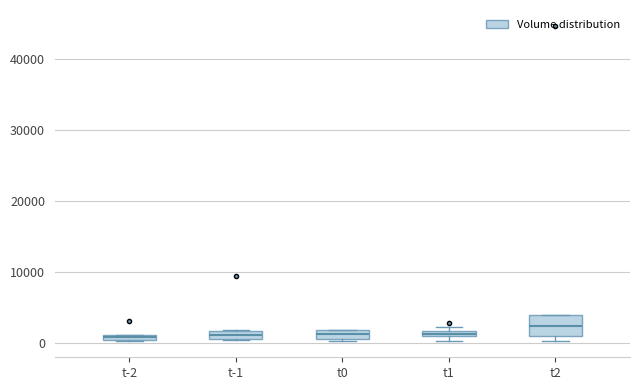

Which box is the tallest, from its lower edge to its upper edge?

t2